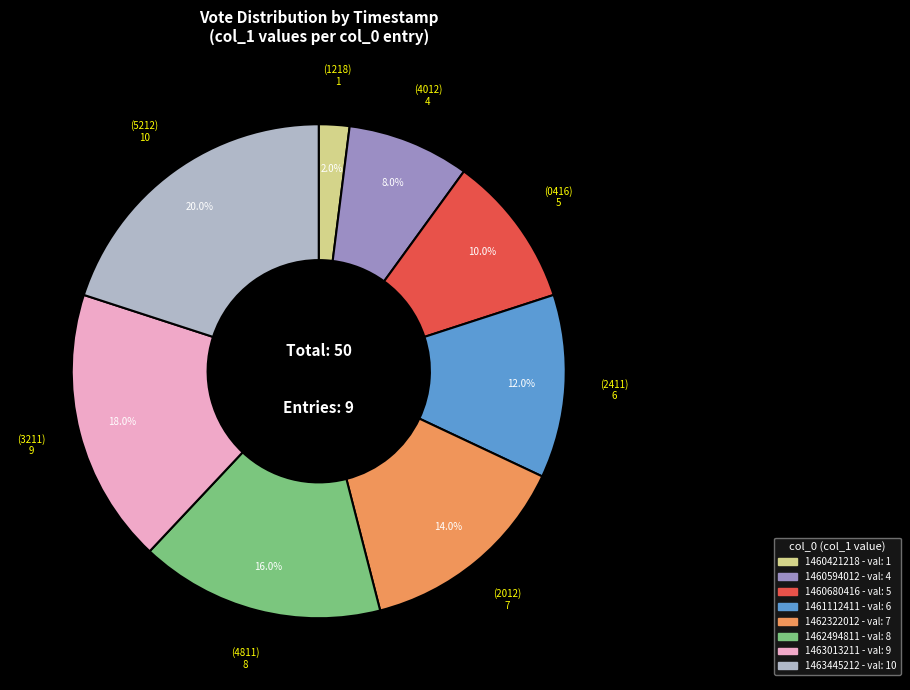

Count the number of slices in the pie.

8